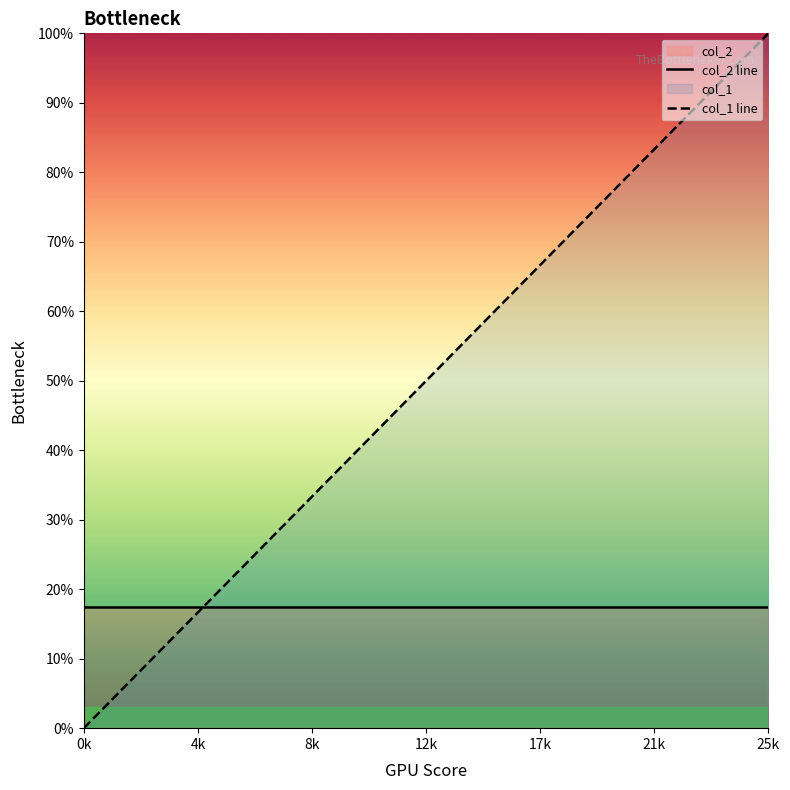

Which has a higher value, 15 or 18?

18